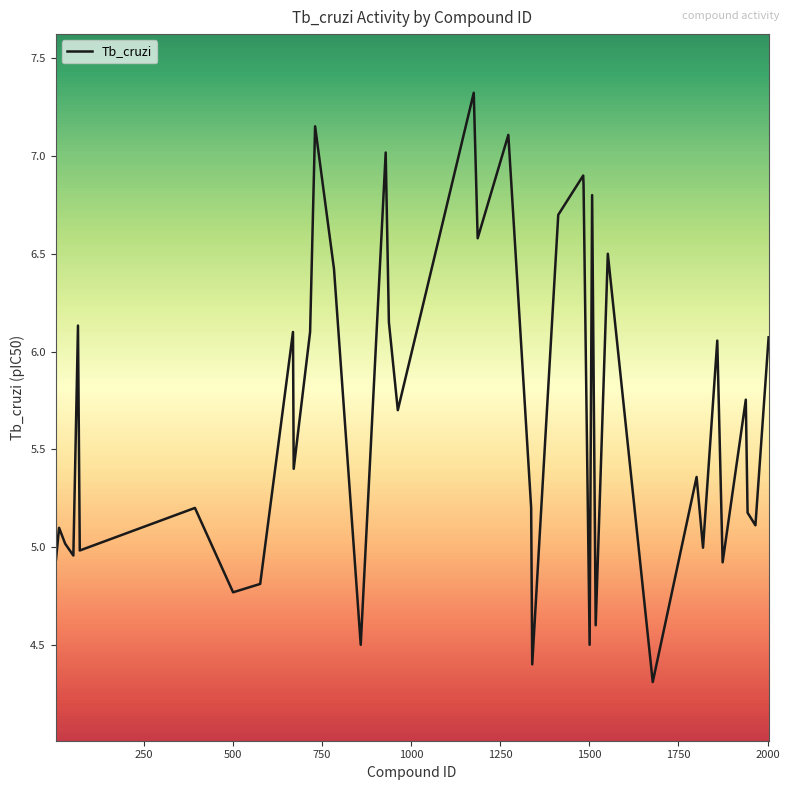

What is the maximum value shown in the chart?

7.3